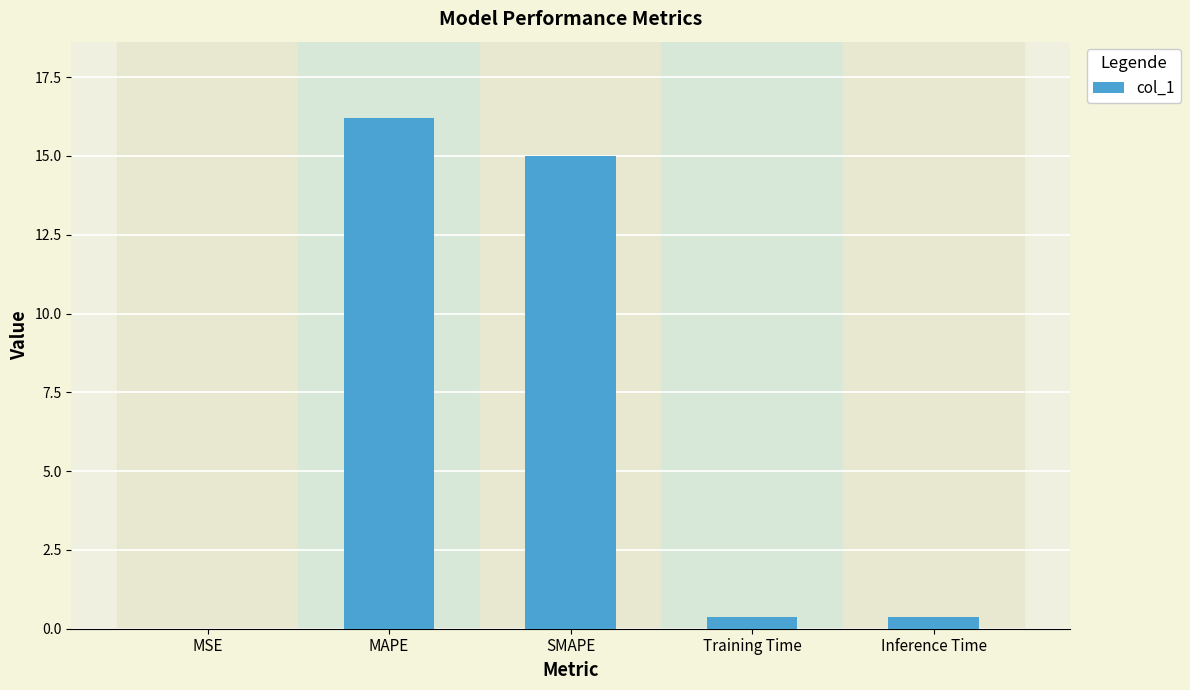

Is it true that the value at Training Time is 0.4?

True